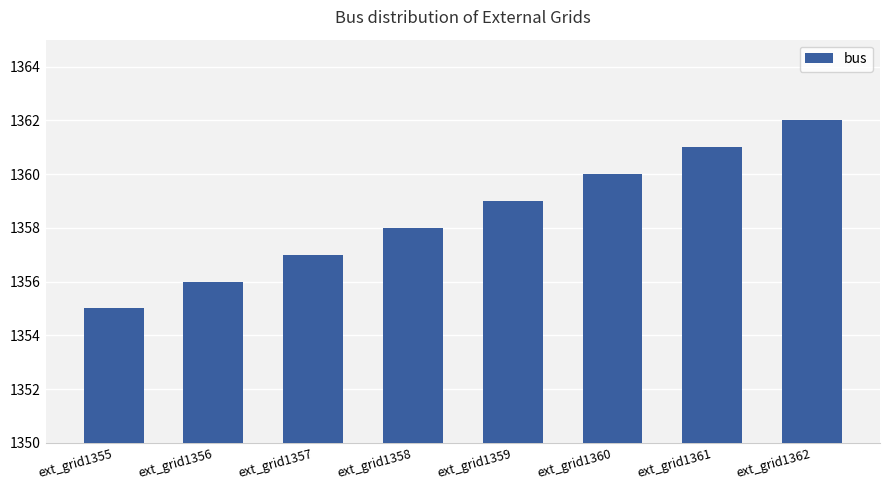

At which category does the chart reach its minimum across all series?

ext_grid1355